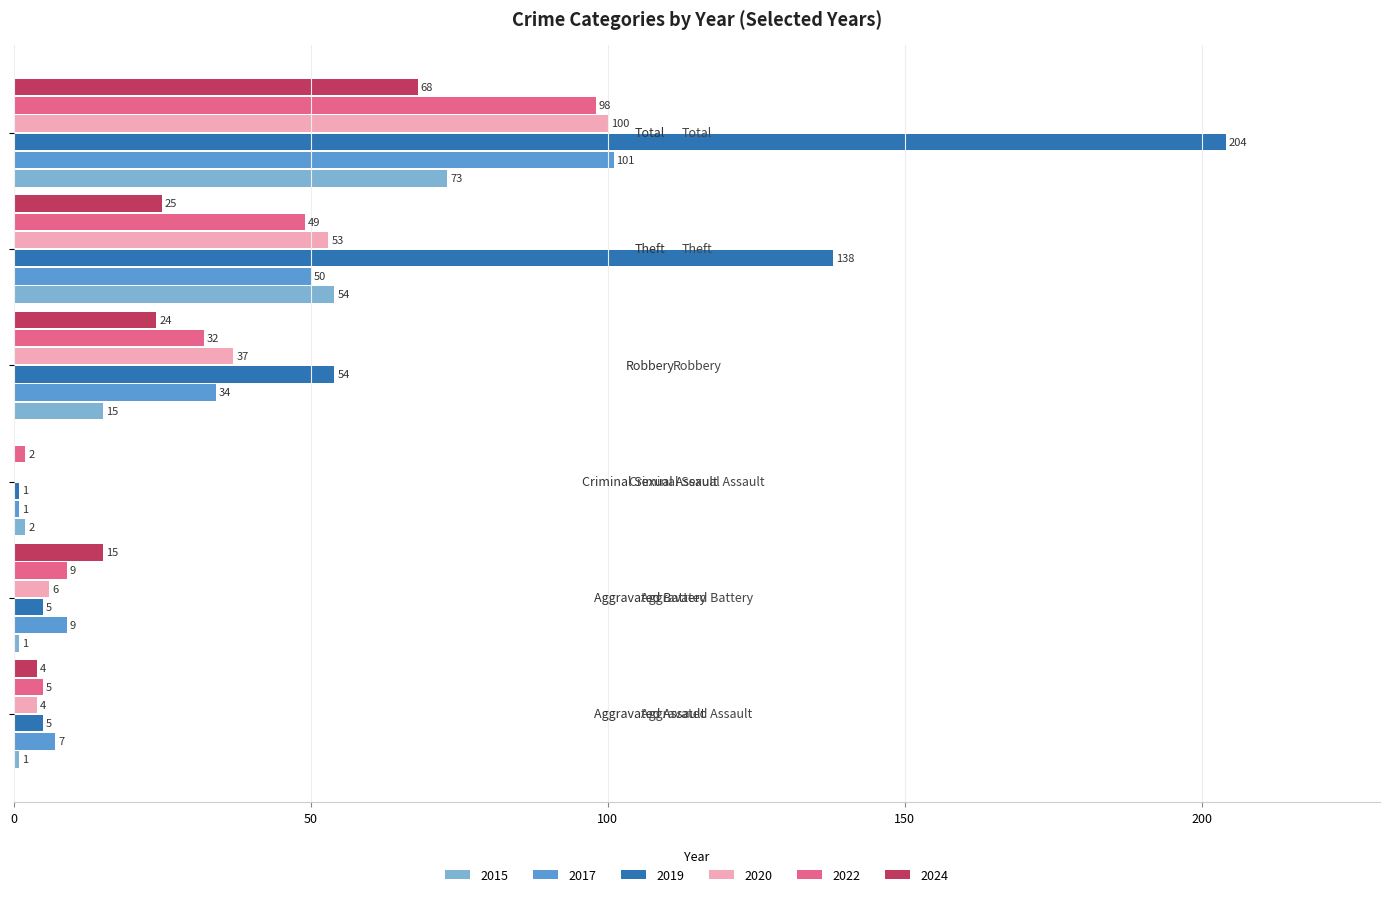

What is the maximum value for 2015?

73